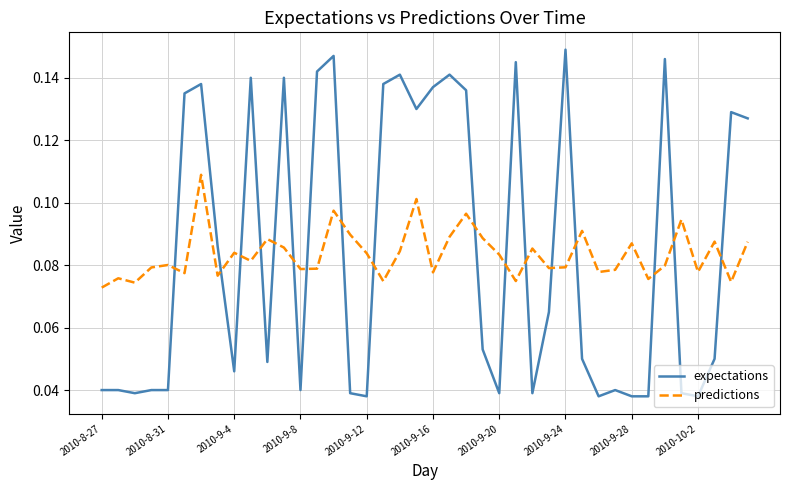

At how many categories does at least one series exceed 0?

40